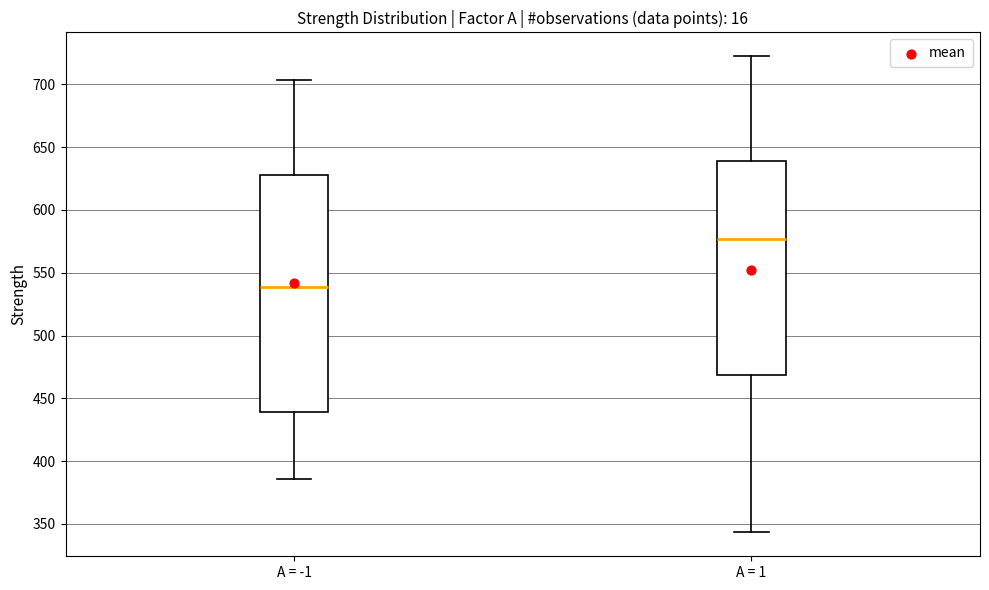

Which box's median line is the lowest?

A = -1